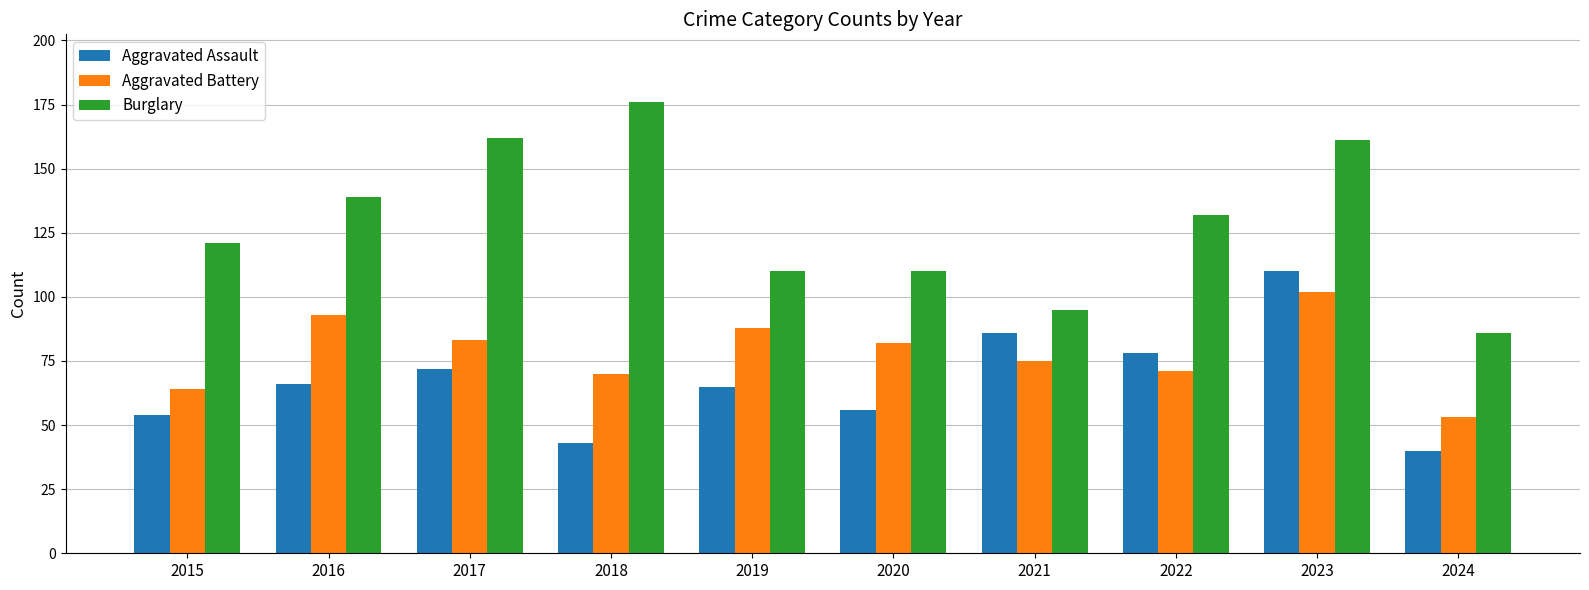

The Aggravated Assault series shows 91 at 2015. True or false?

False